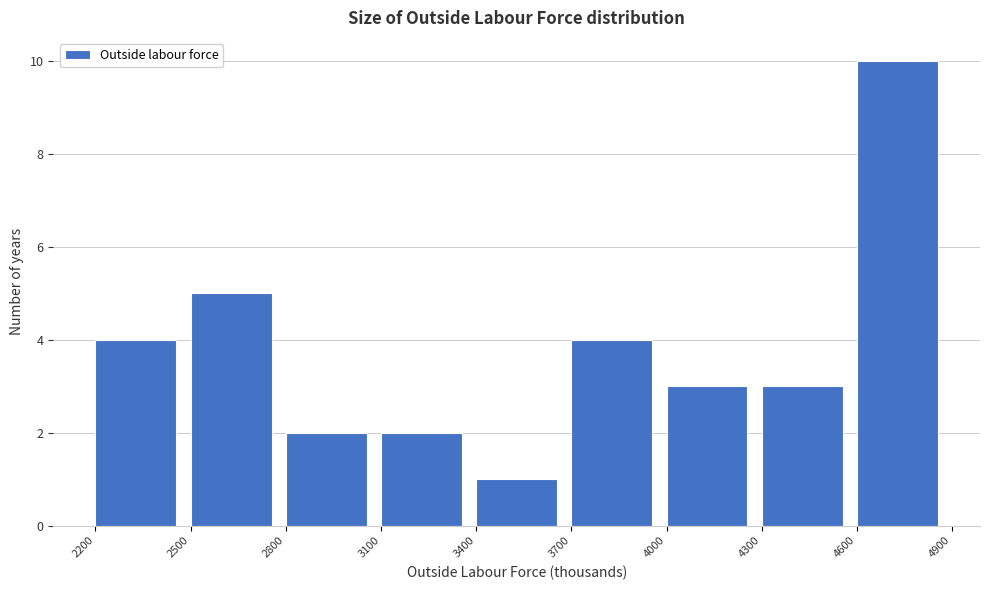

Reading left to right, list every bar in this chart as the range it spans on the x-axis followed by its height. The values are not printed on the chart, so give them approximately, as read against the axis.

2200 to 2500: 4
2500 to 2800: 5
2800 to 3100: 2
3100 to 3400: 2
3400 to 3700: 1
3700 to 4000: 4
4000 to 4300: 3
4300 to 4600: 3
4600 to 4900: 10